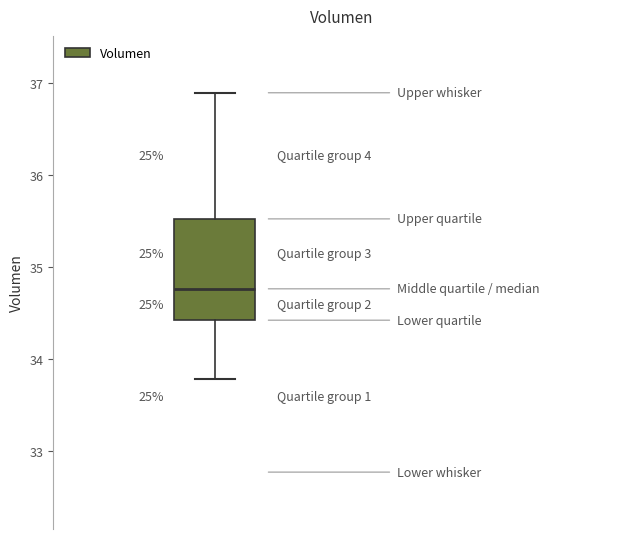

Transcribe this box plot: give where the median line is, the range the box spans, and where the two whiskers end, as read against the y-axis. The values are not printed on the chart, so give them approximately, as read against the axis.

median 34.8, box 34.4 to 35.5, whiskers 33.8 to 36.9